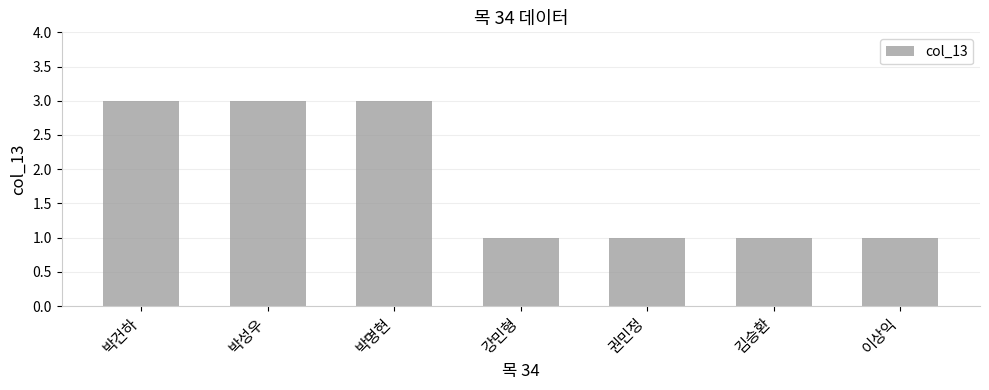

What is the smallest value displayed?

1